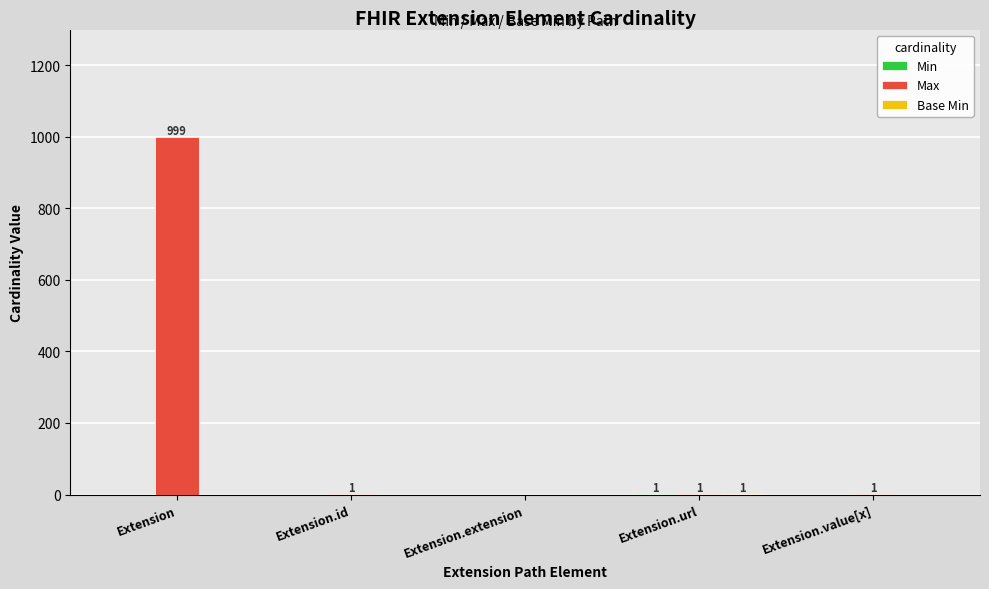

Which category has the highest value across all series?

Extension